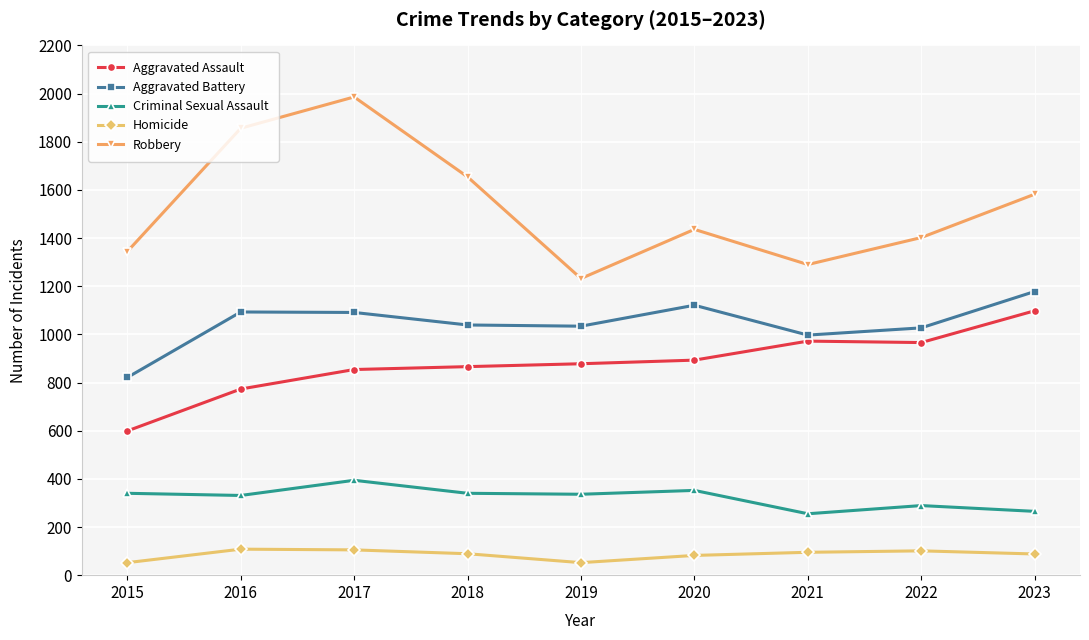

True or false: Aggravated Battery has more than 0 points higher than both neighbors.

True